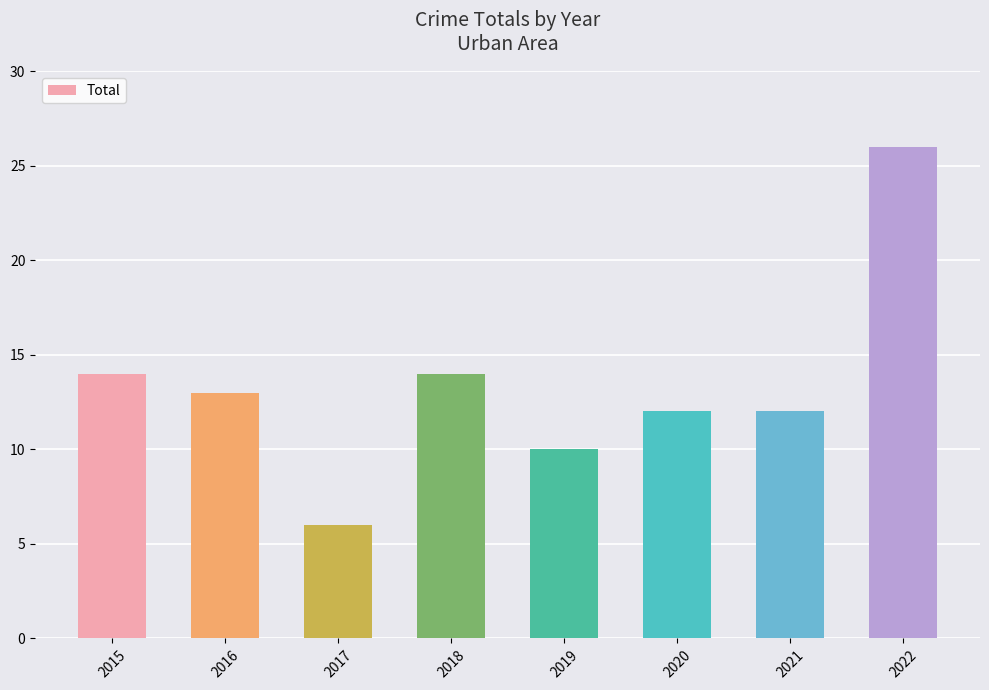

What is the difference between the maximum and second lowest values?

16